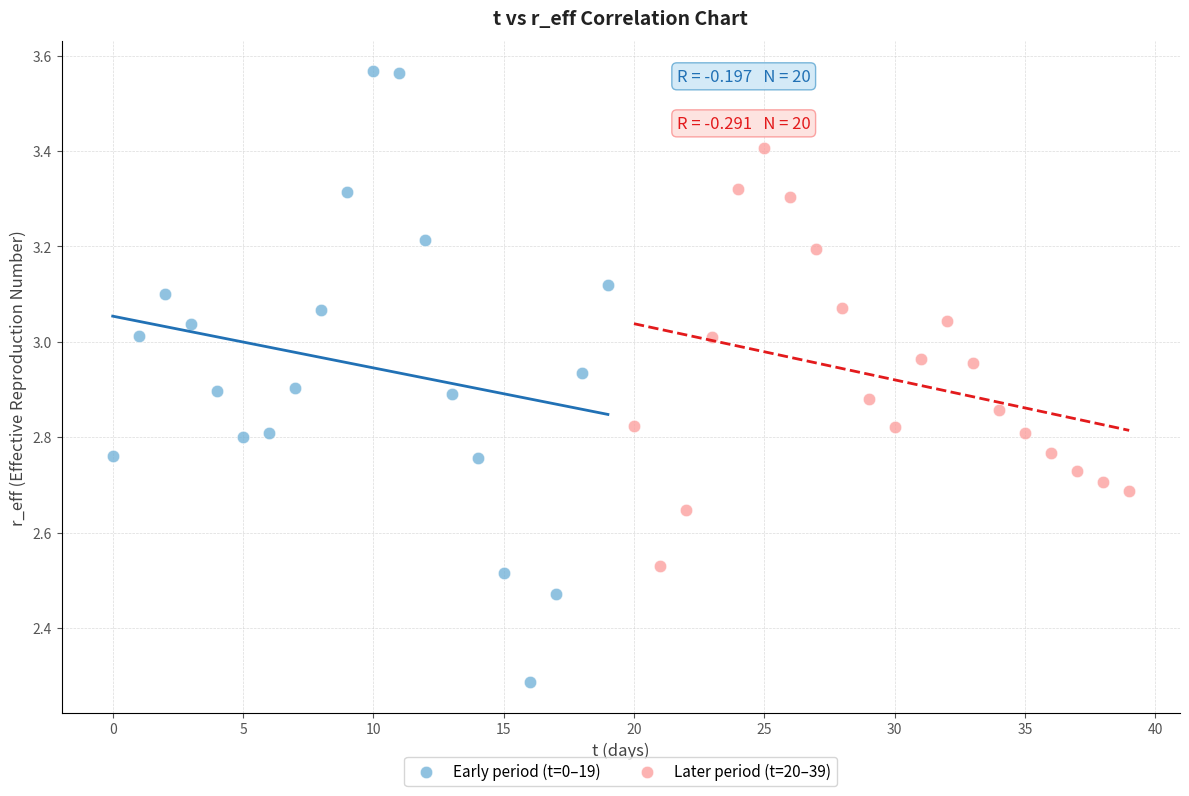

Which series has the widest spread of Y values?

Early period (t=0–19)